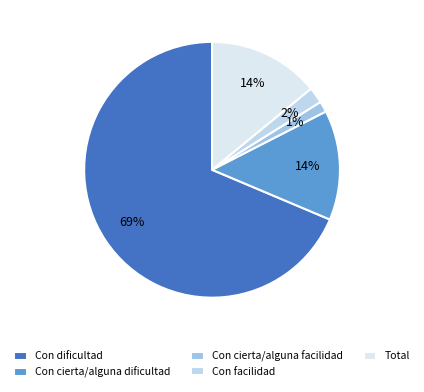

To the nearest percent, what percentage of the pie is Con dificultad?

69%